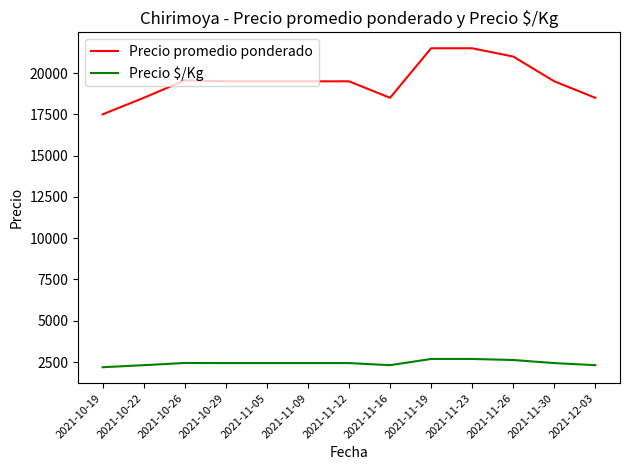

True or false: Precio promedio ponderado has a value of 17500 at 2021-10-19.

True